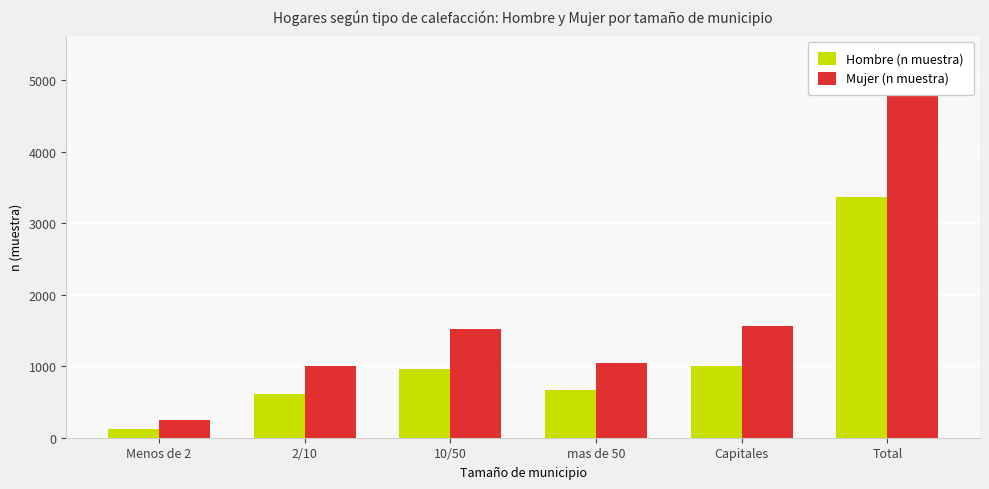

How many bars are there in total?

12